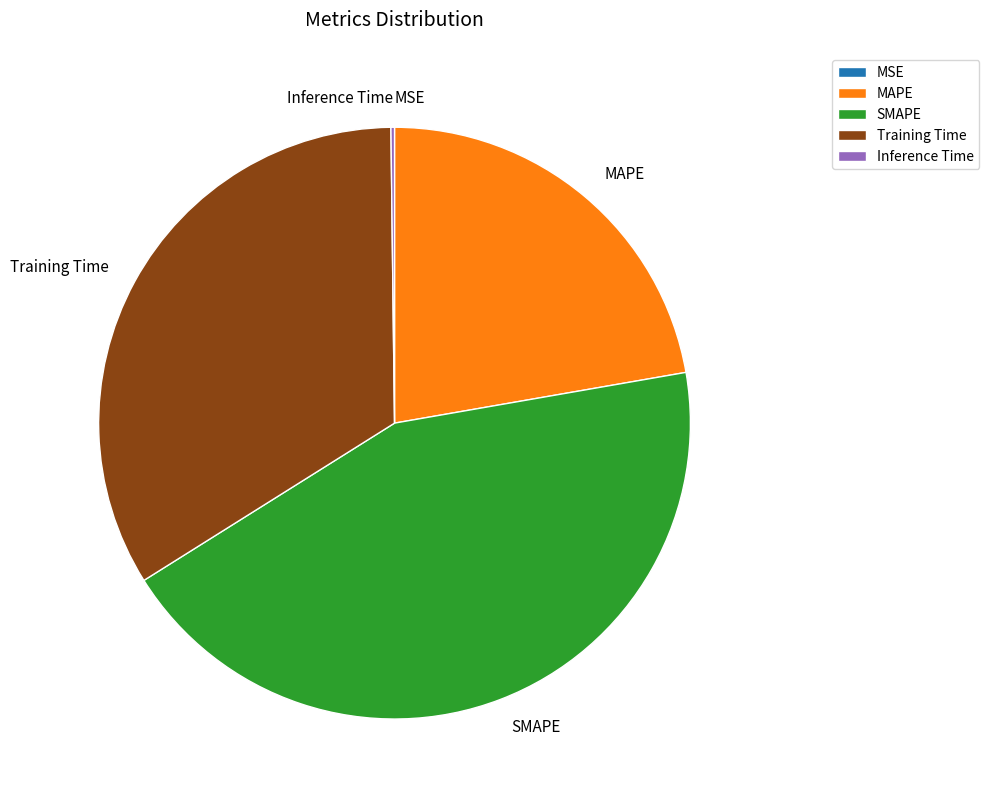

Is the sum of MAPE and SMAPE greater than half?

Yes